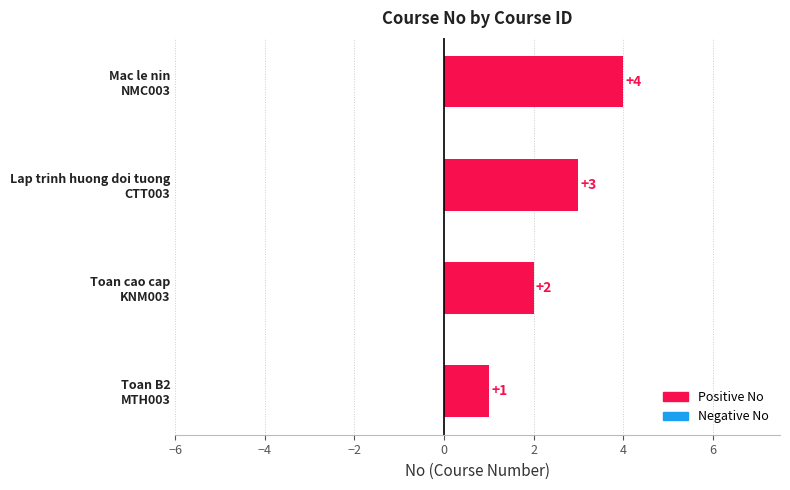

How many values are between 2 and 4?

3